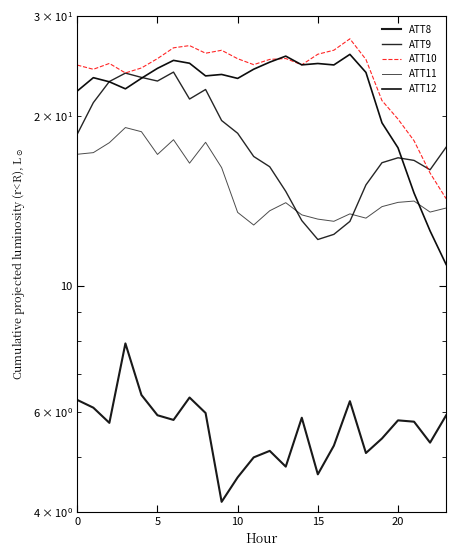

Between 5 and 17, which series saw the biggest shift?

ATT9